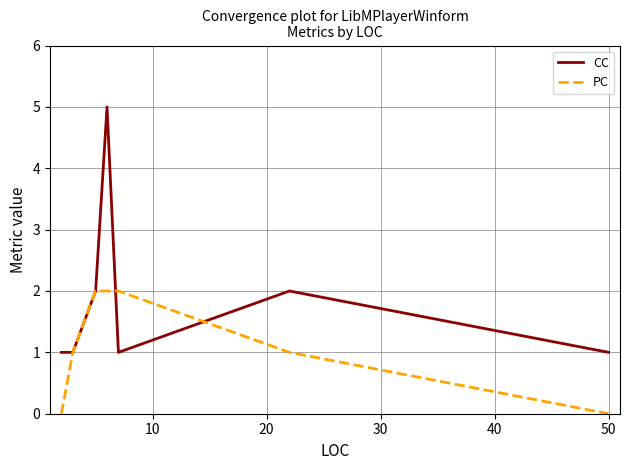

Which series ends up on top after the final intersection of CC and PC?

CC